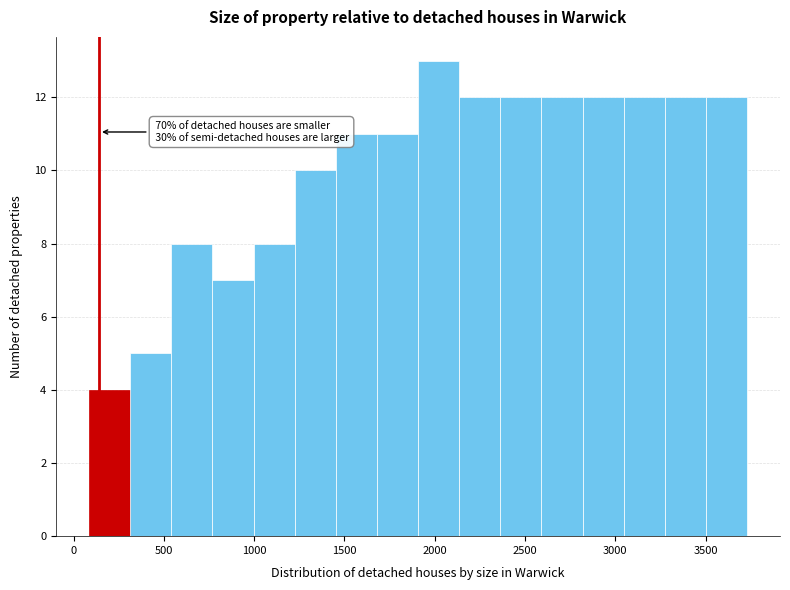

Which range on the x-axis has the tallest bar?

1900 to 2150